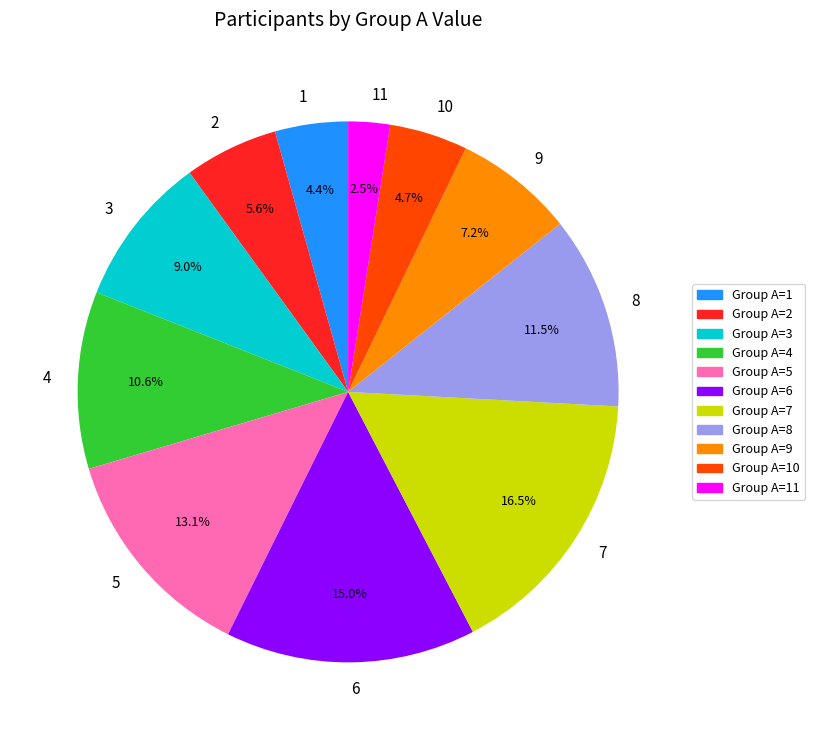

Which has a higher value, Group A=11 or Group A=4?

Group A=4